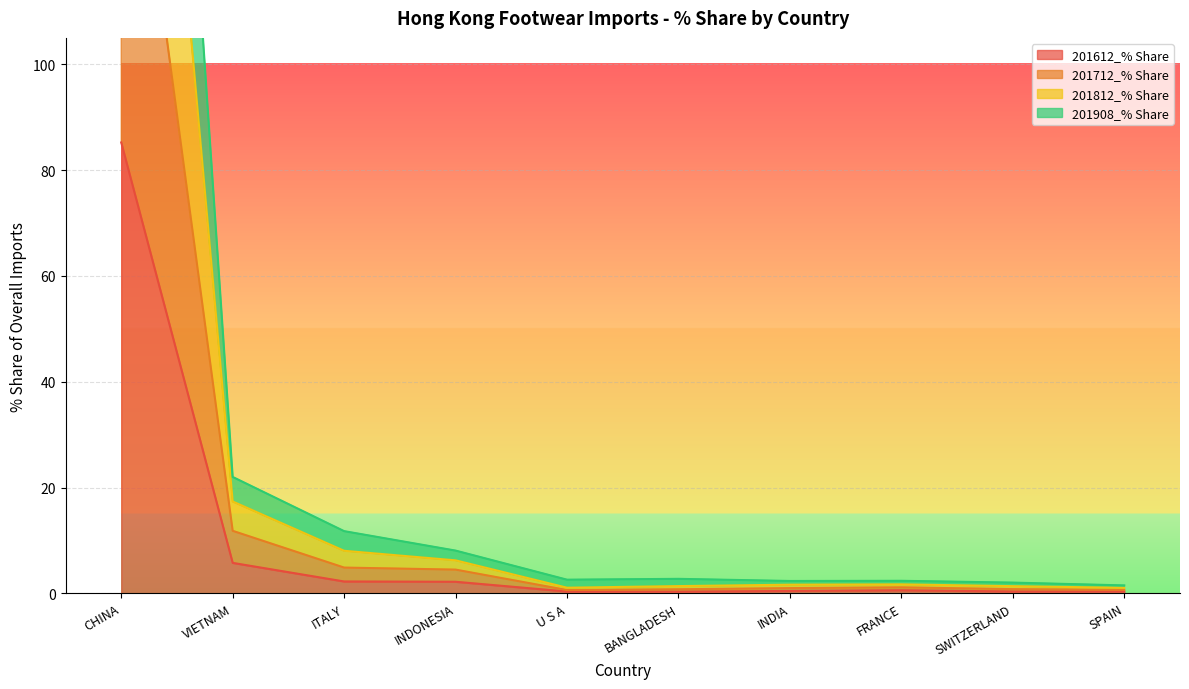

How many interior local peaks does the 201908_% Share series have?

1